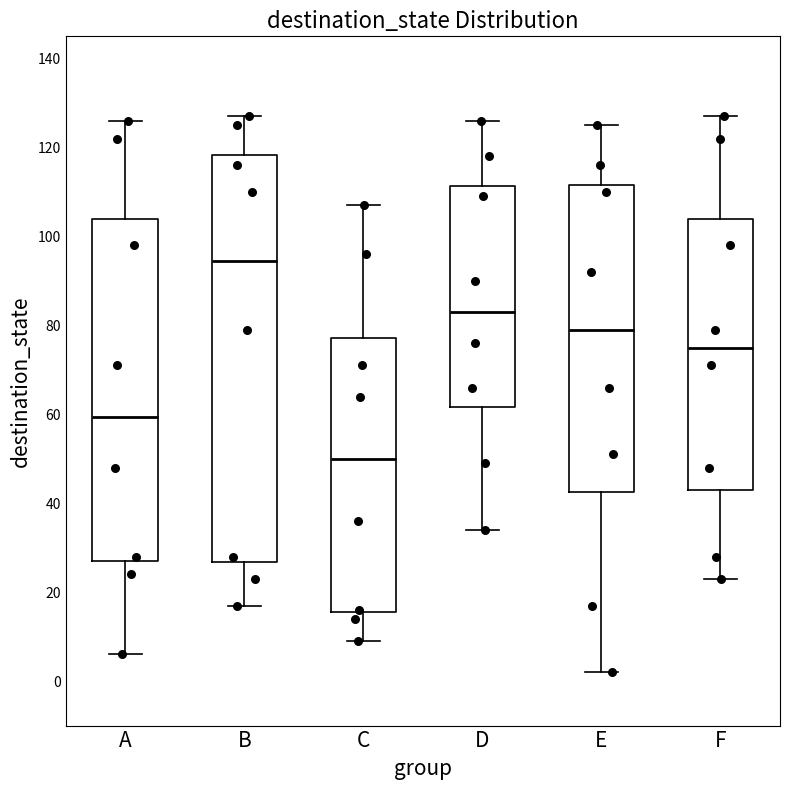

Which box has the lowest median line?

C